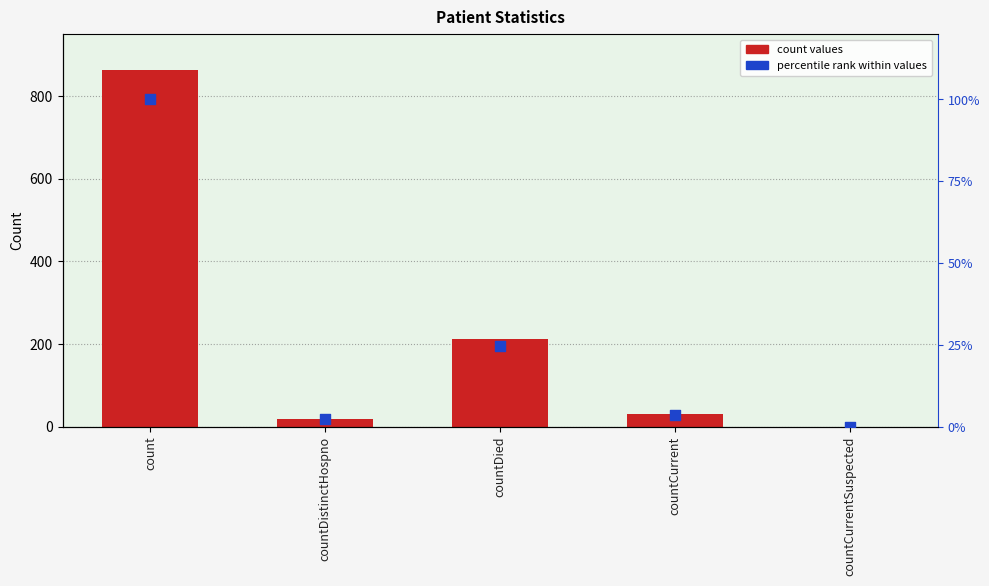

Is the value of values at countCurrent greater than the value of percentile rank within values at countCurrentSuspected?

Yes